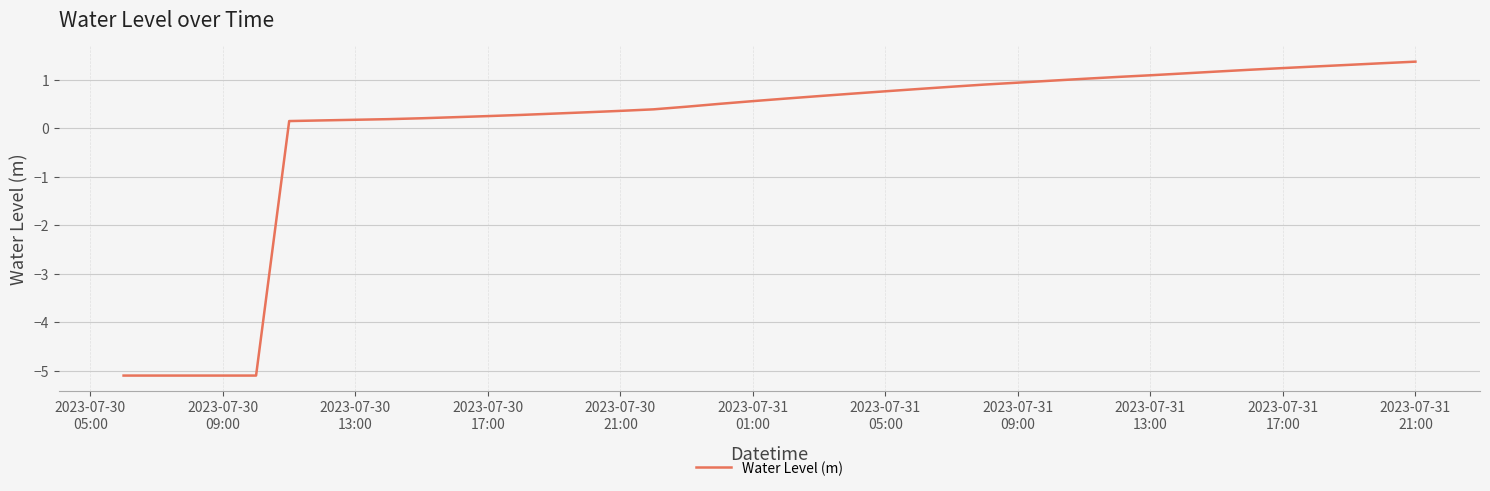

How many positive values are there?

35